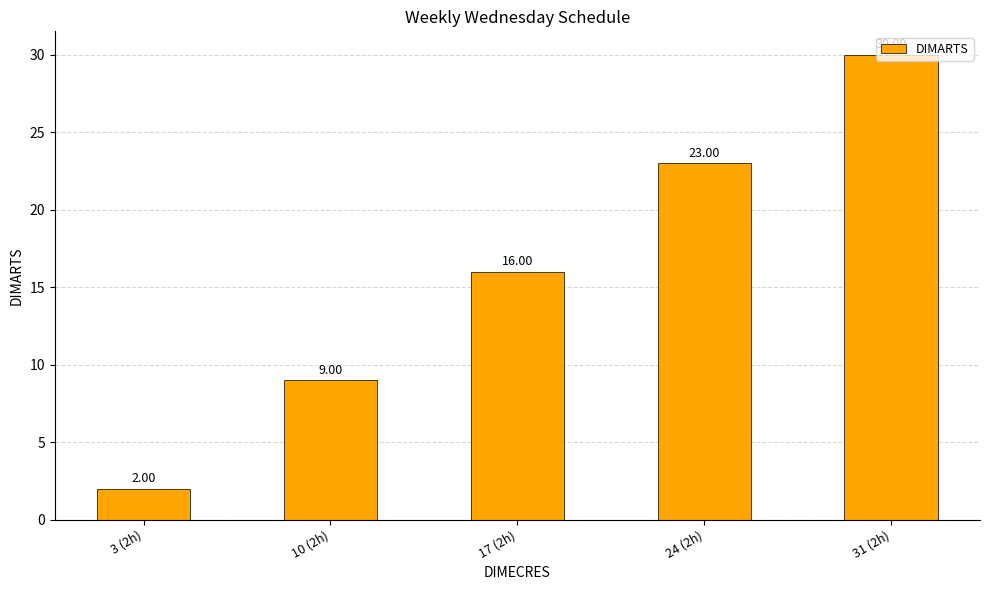

Between 3 (2h) and 10 (2h), which is larger?

10 (2h)